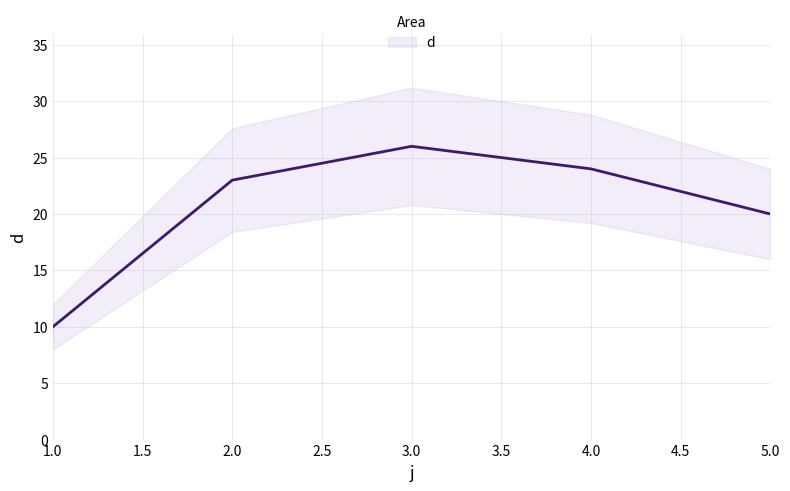

How many lines are shown in the chart?

1